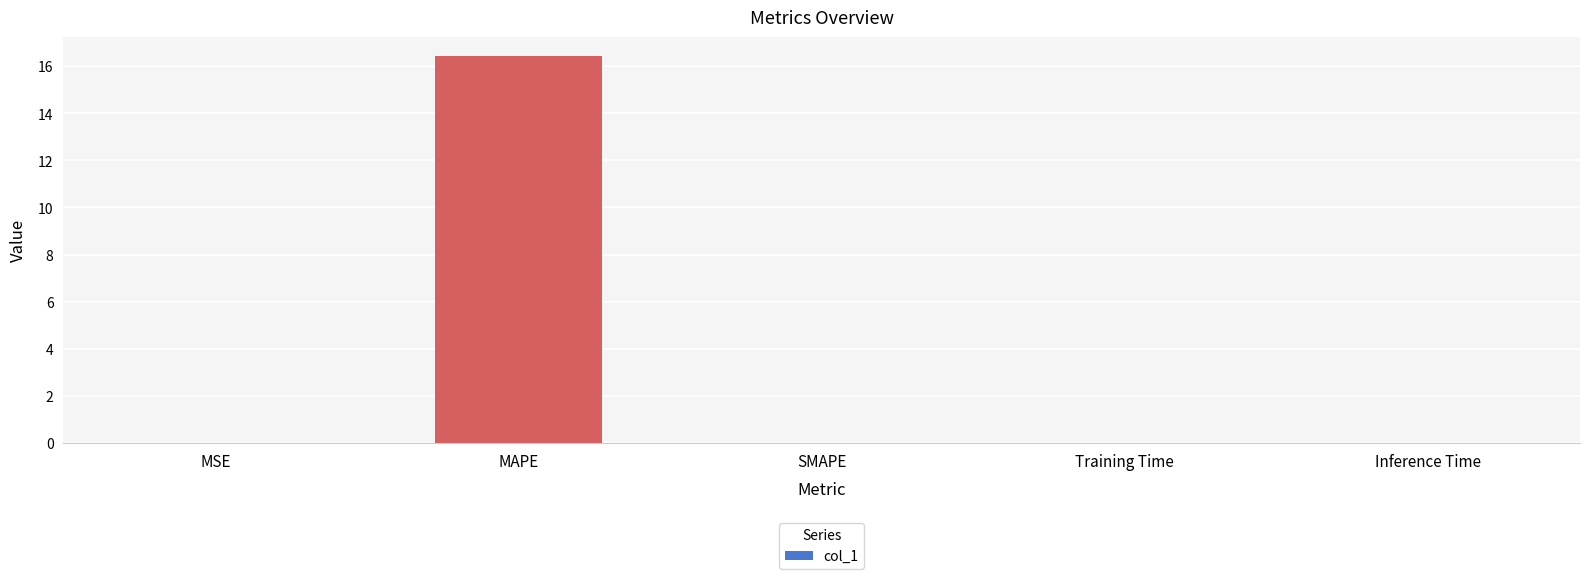

Is it true that the value at SMAPE is 9.1?

False